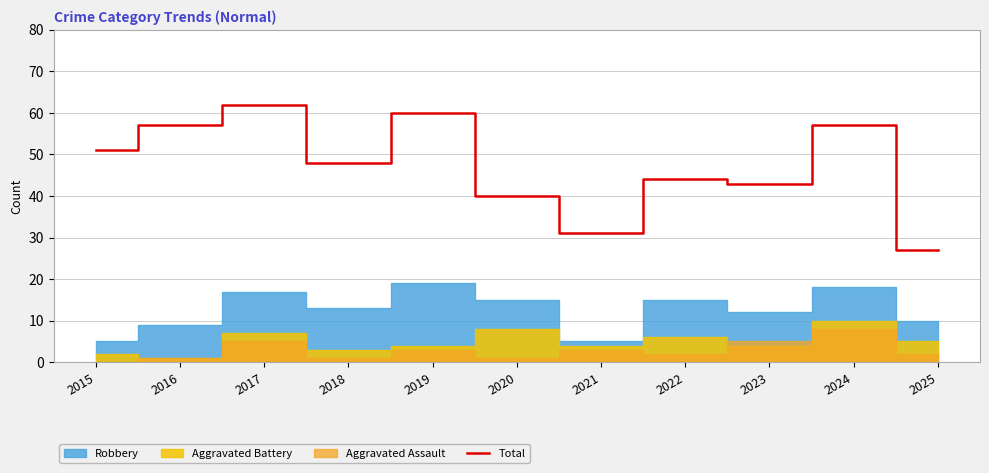

Where is the first local minimum?

2018